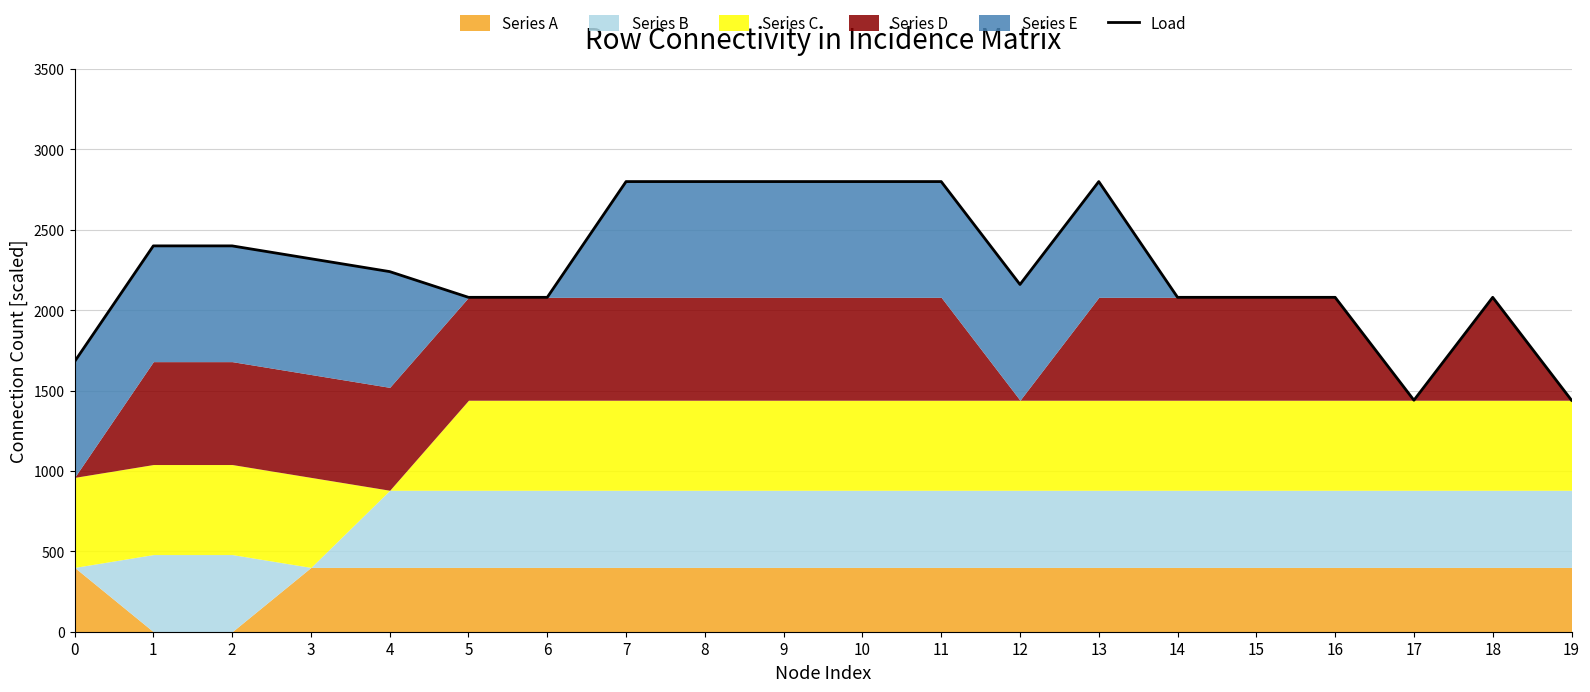

List the labels in order of value, smallest first.

17, 19, 0, 5, 6, 14, 15, 16, 18, 12, 4, 3, 1, 2, 7, 8, 9, 10, 11, 13